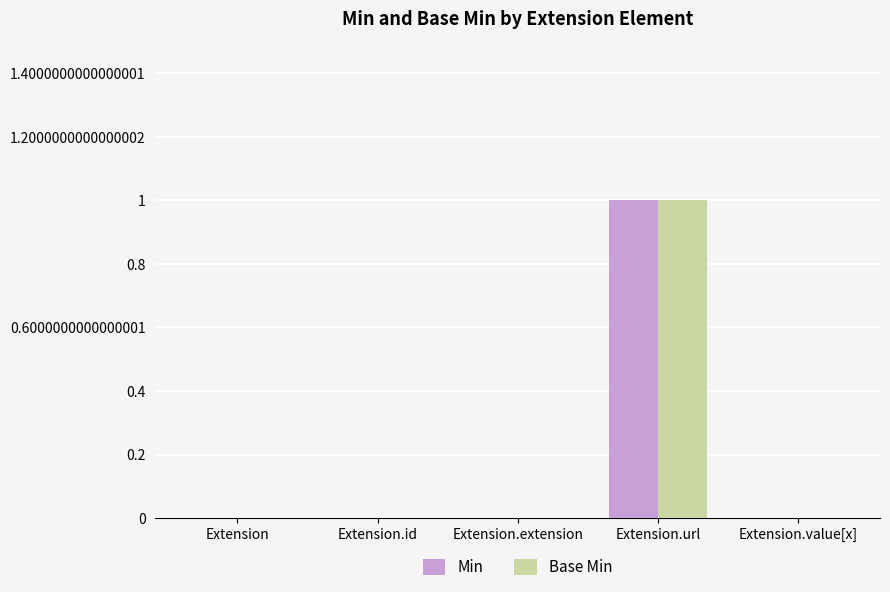

The value of Min at Extension.value[x] is 0. True or false?

True